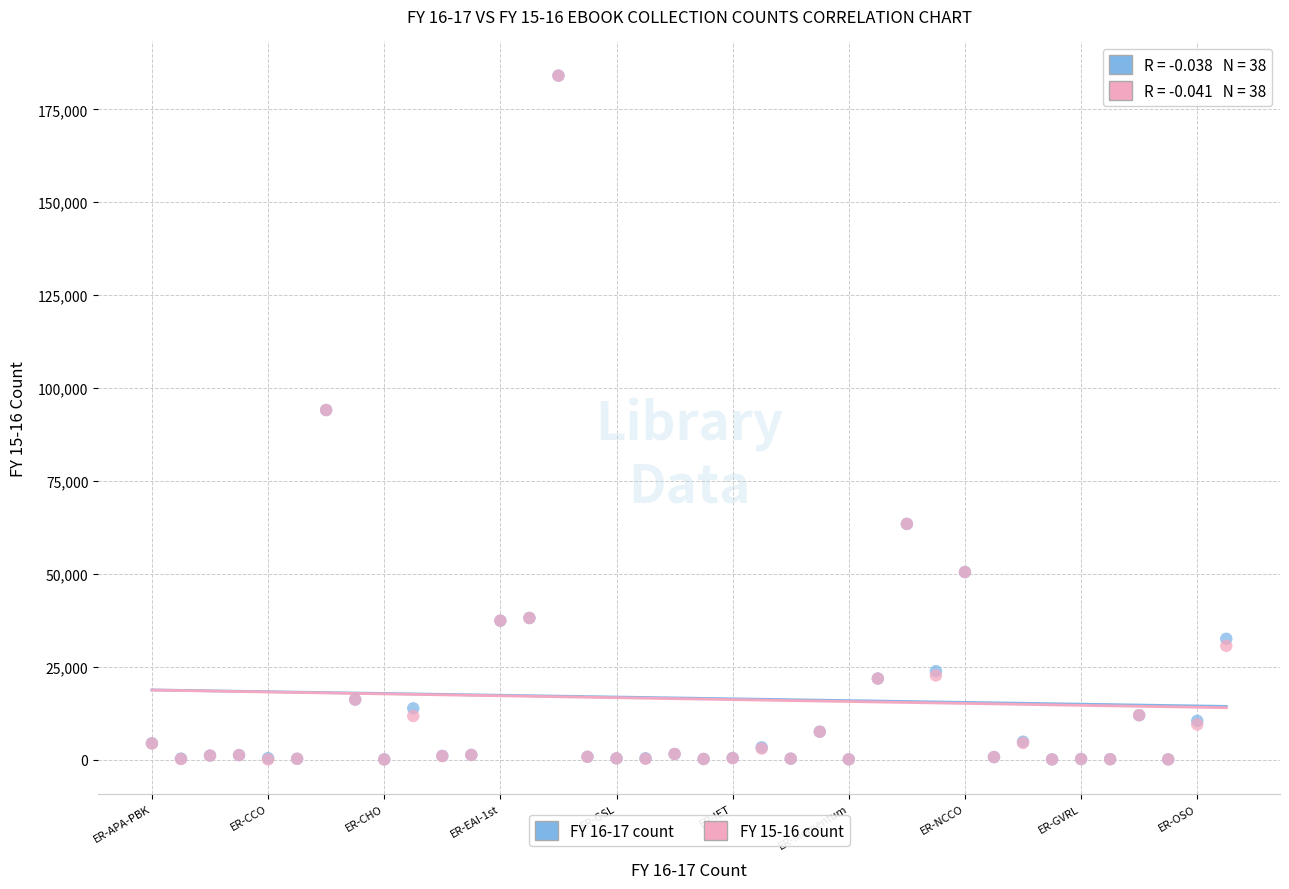

What are all the series names shown in the legend?

FY 16-17 count, FY 15-16 count